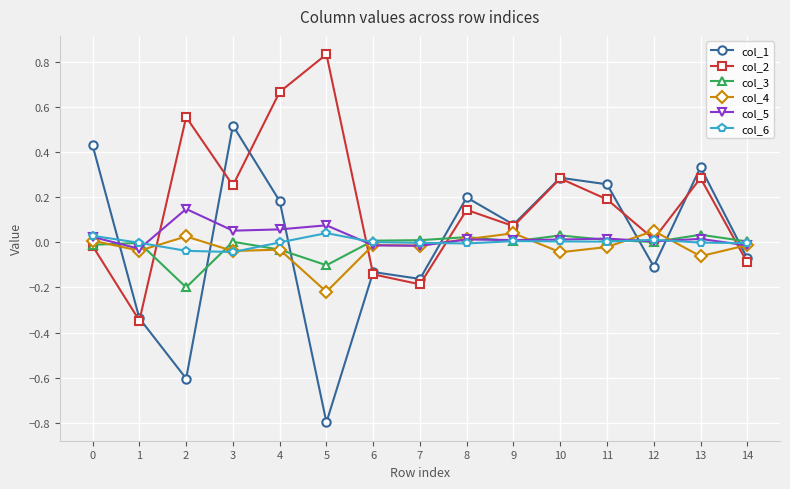

Which series has the largest total across all categories?

col_2